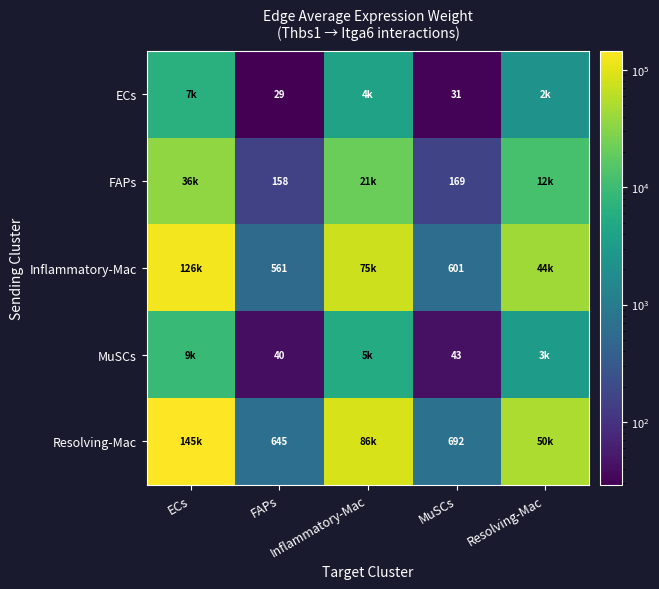

What is the minimum value shown in the chart?

29.1